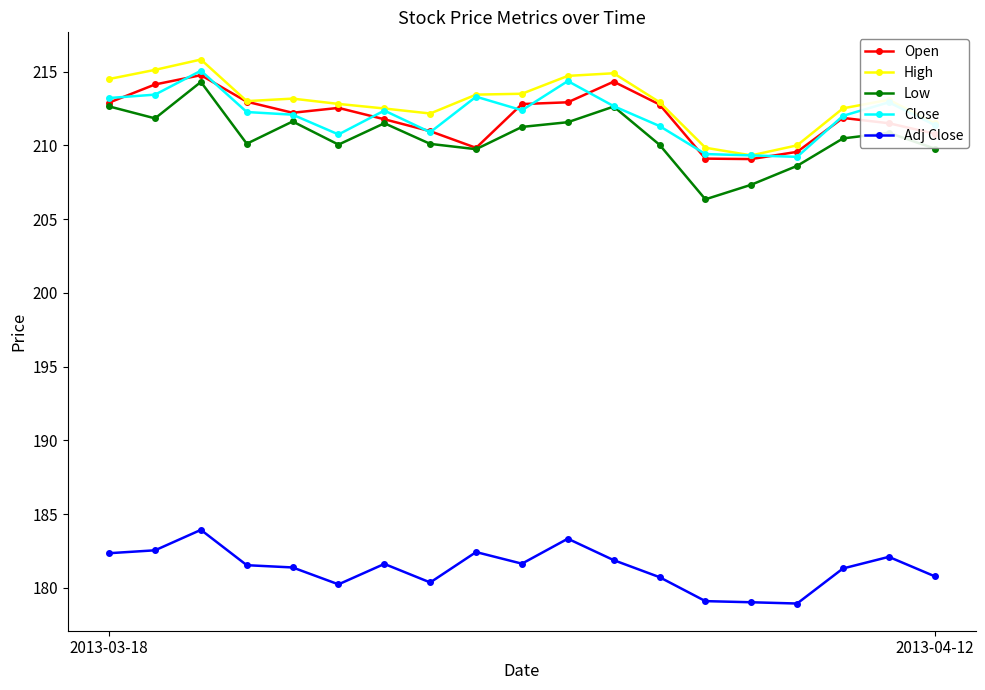

At how many categories does at least one series exceed 192?

19